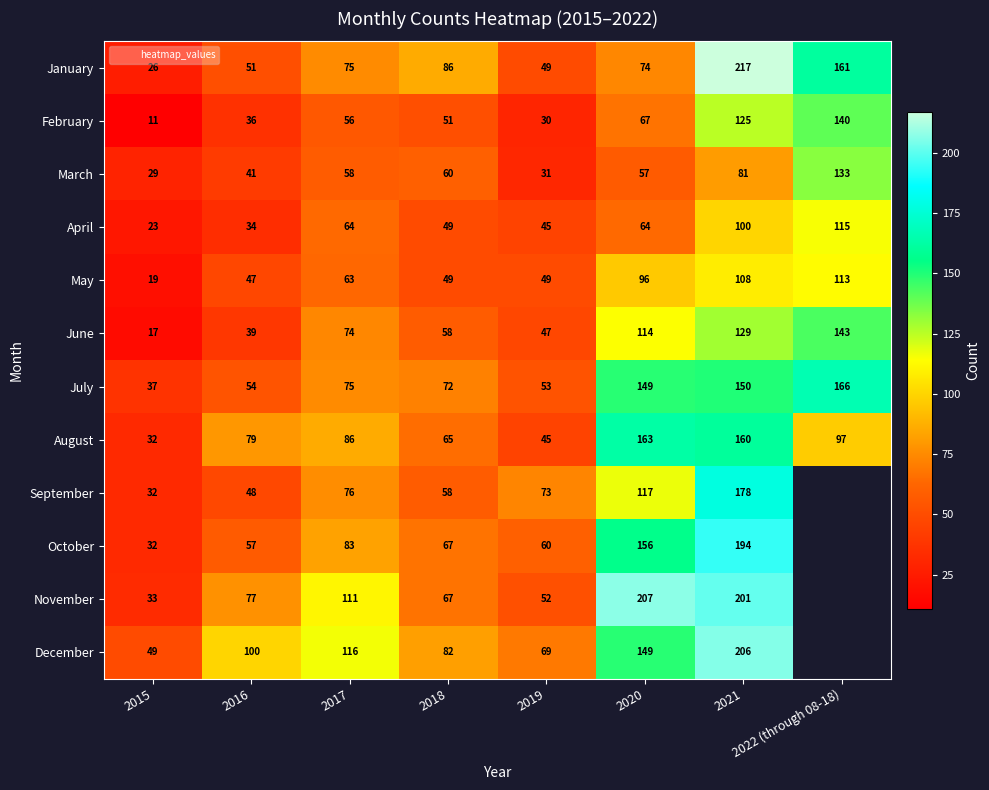

List the series in order of their peak value, lowest first.

May, April, March, February, June, August, July, September, October, December, November, January